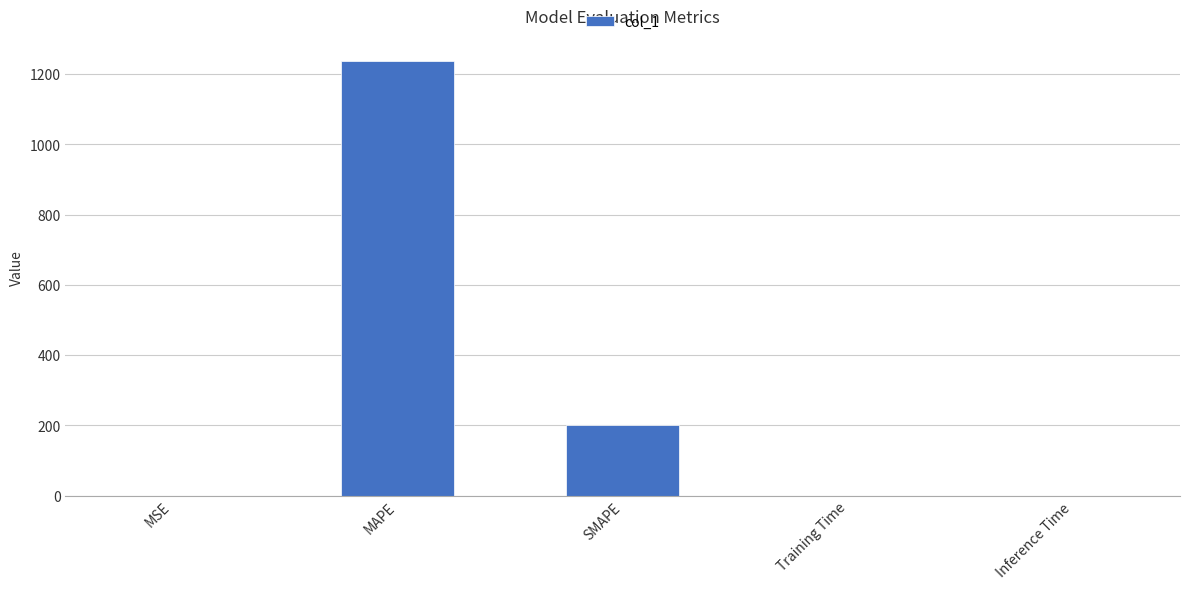

Is it true that the value at MAPE is 1238.1?

True